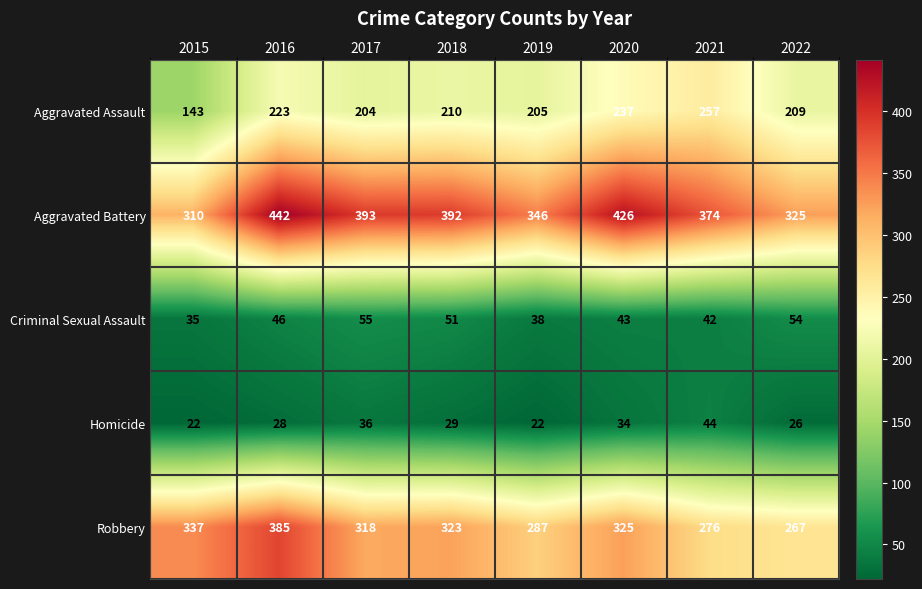

What is the approximate value of Criminal Sexual Assault at 2020, to the nearest 10?

40